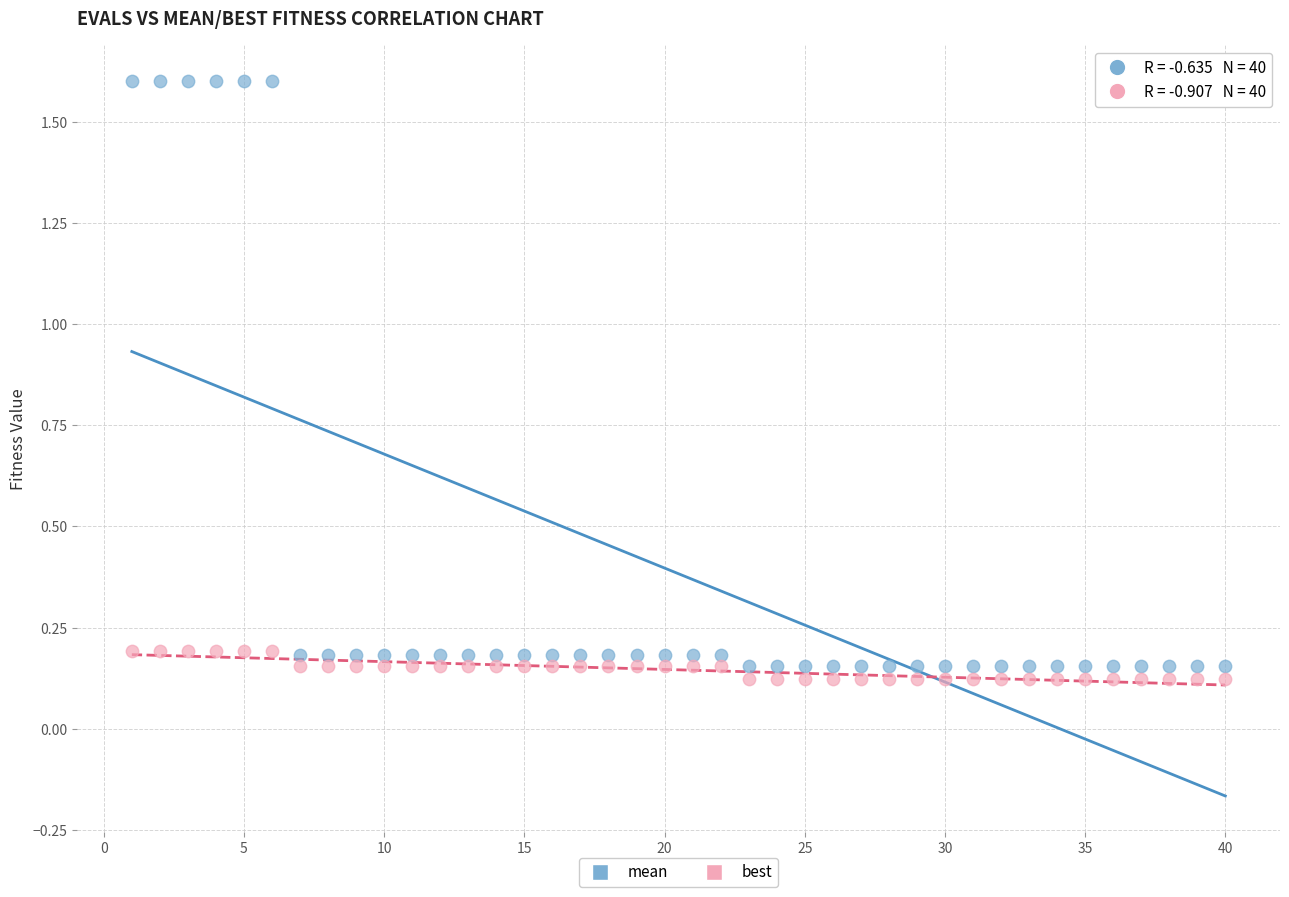

Which series has the largest Y range (max minus min)?

mean